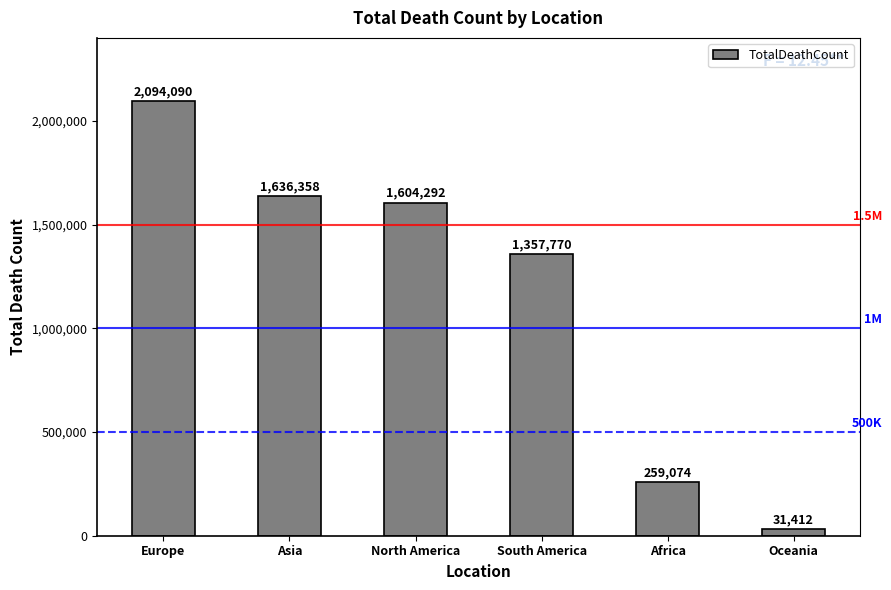

What is the change in value from South America to Oceania?

-1326358